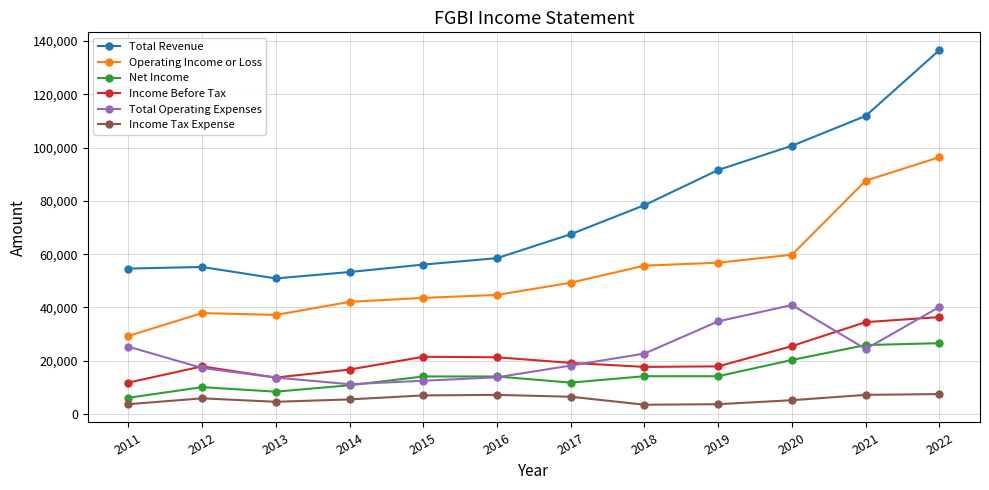

What are all the series names shown in the legend?

Total Revenue, Operating Income or Loss, Net Income, Income Before Tax, Total Operating Expenses, Income Tax Expense